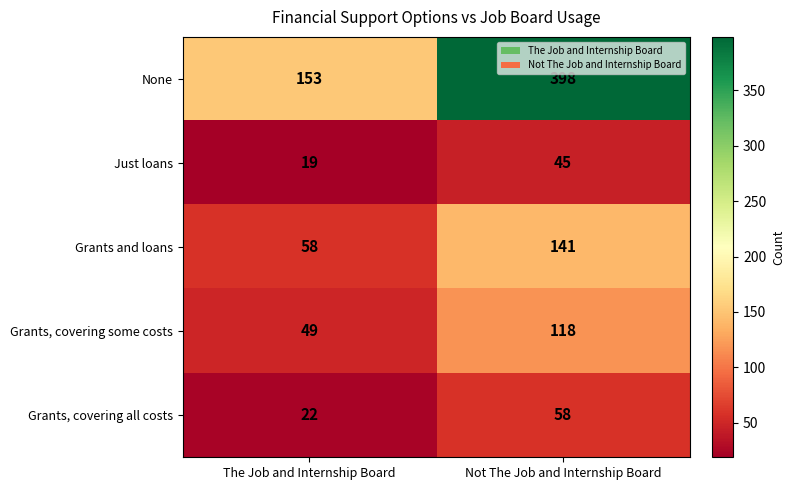

How many values in the Grants and loans series are below 141?

1